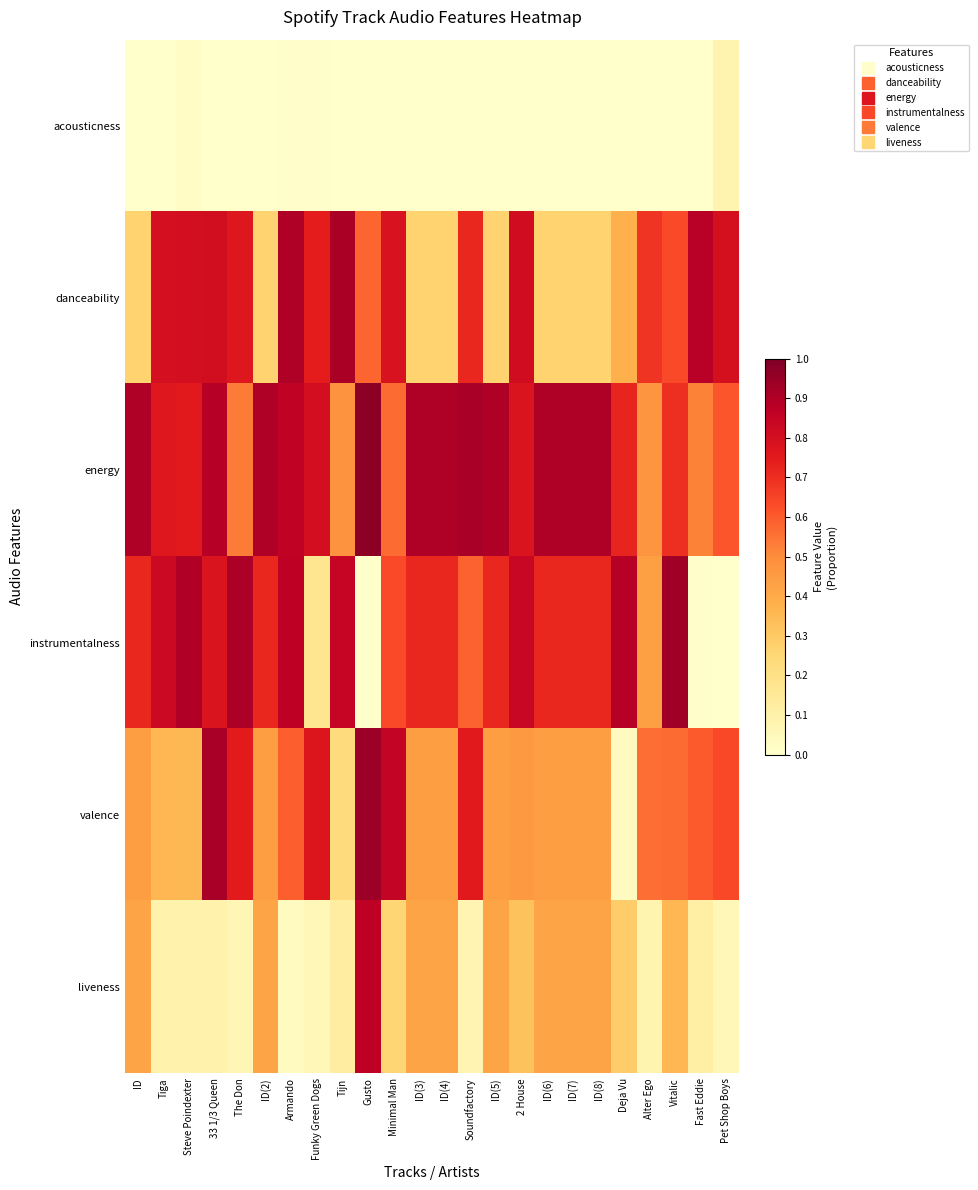

At how many categories does at least one series exceed 0?

24